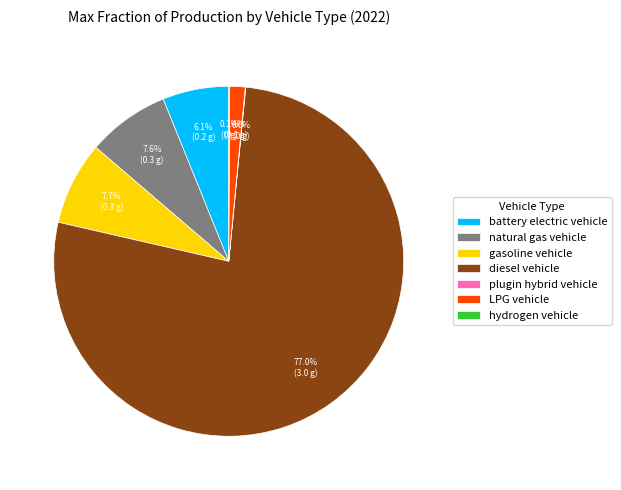

What is the total percentage of battery electric vehicle and LPG vehicle?

7.5%